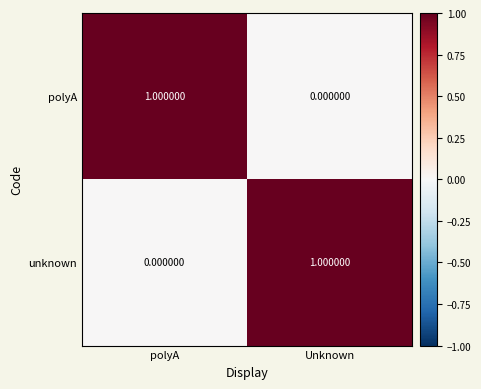

How many distinct data groups are displayed?

2